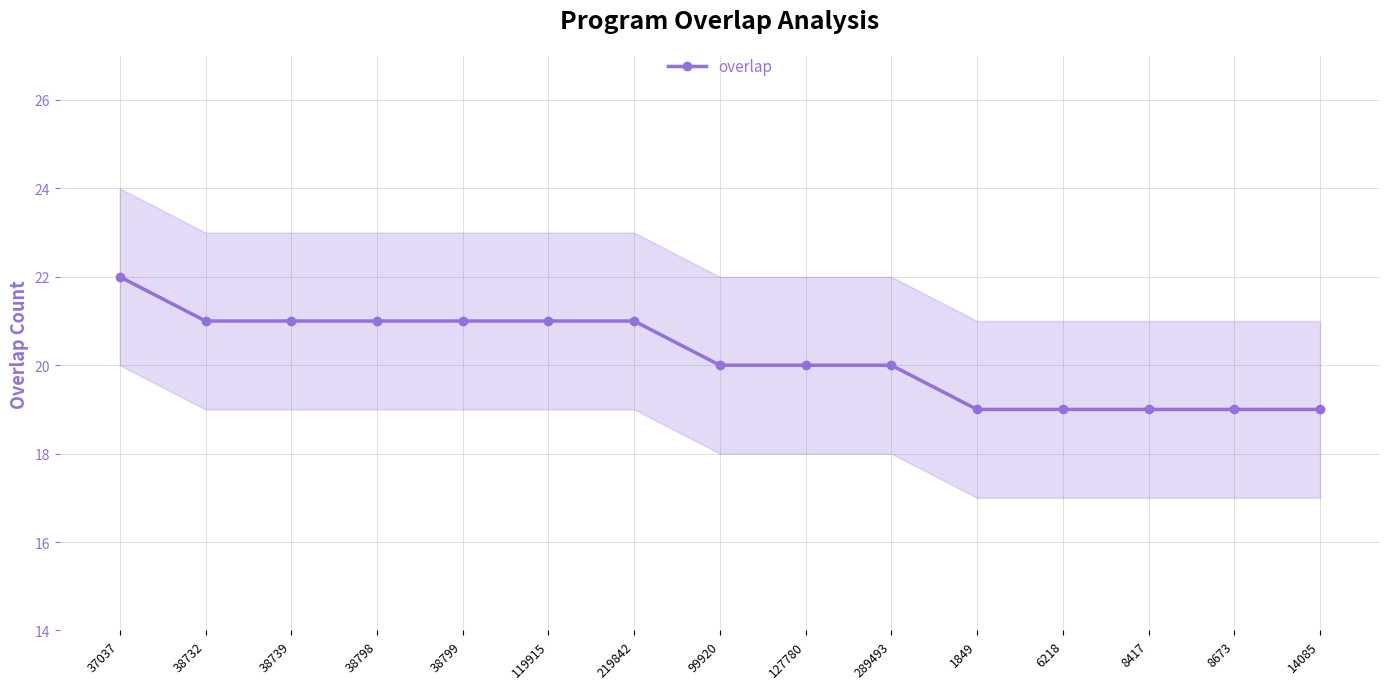

What is the minimum value shown in the chart?

19